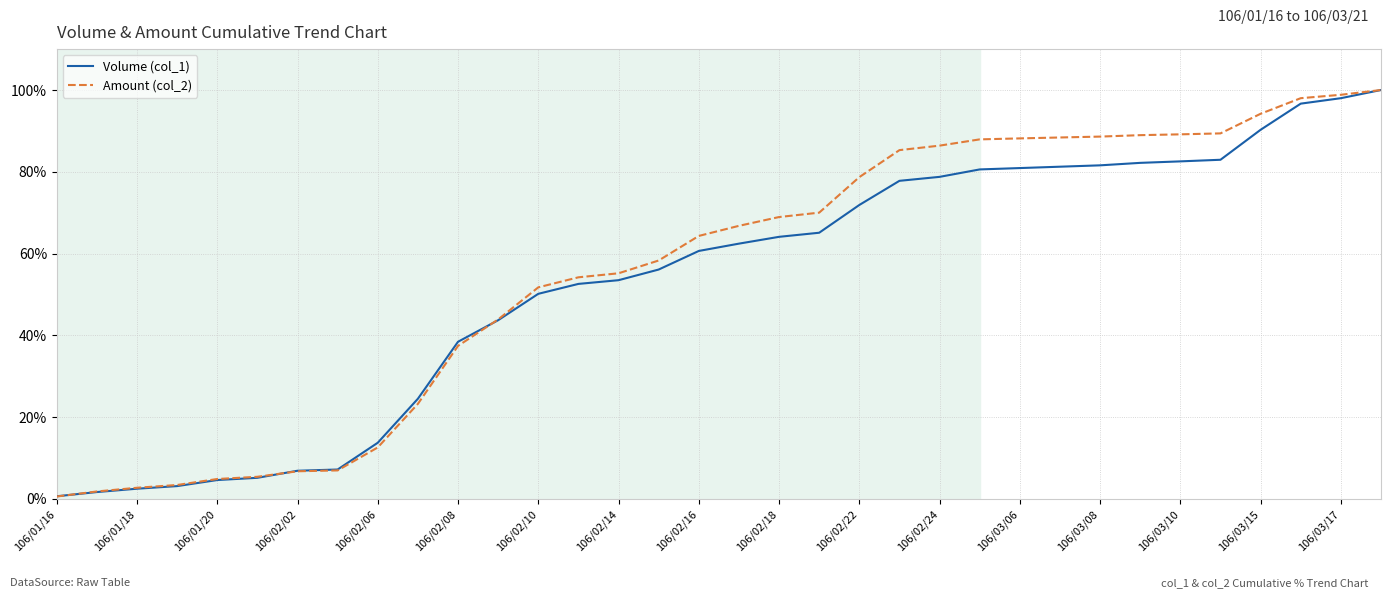

True or false: Amount (col_2) and Volume (col_1) cross at least once.

True